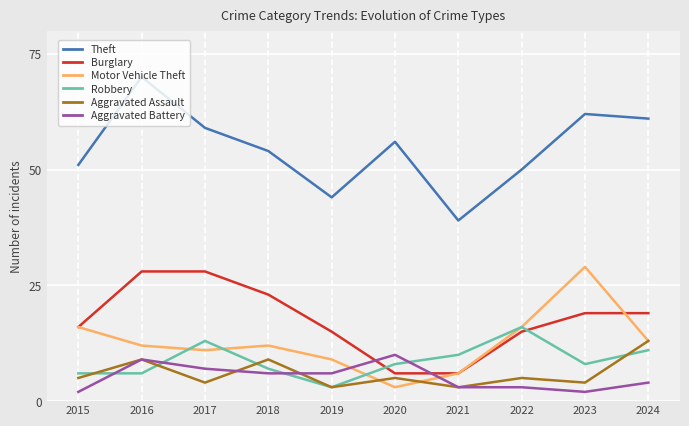

What is the approximate value of Burglary at 2020?

6